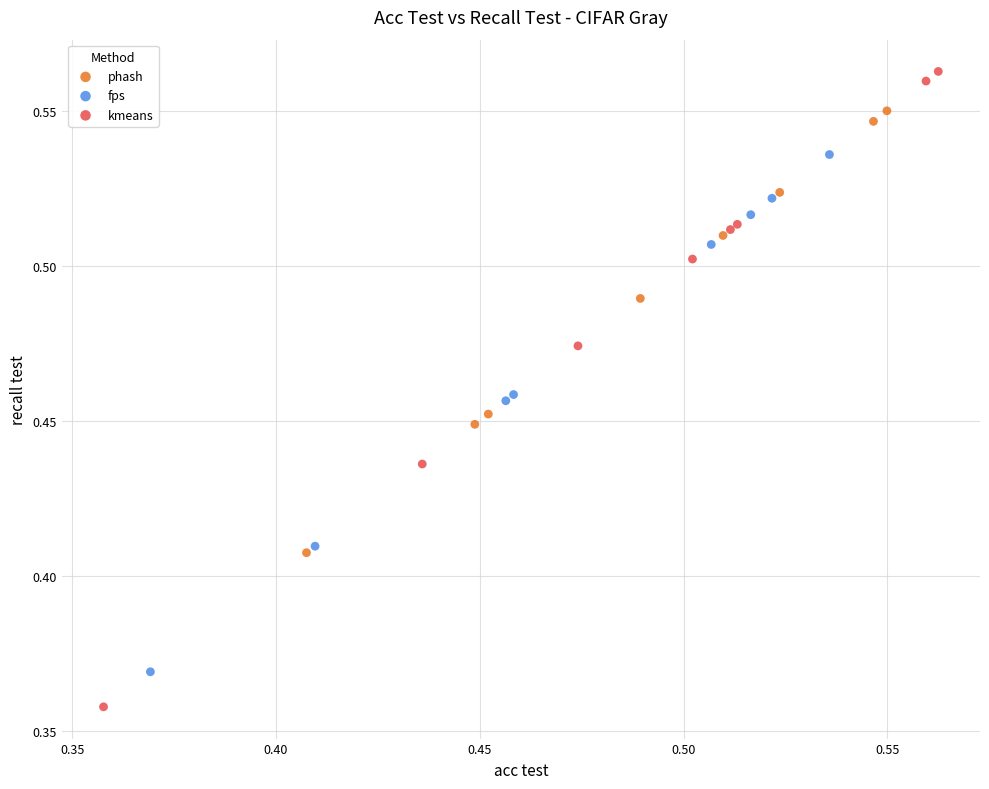

What are all the series names shown in the legend?

phash, fps, kmeans